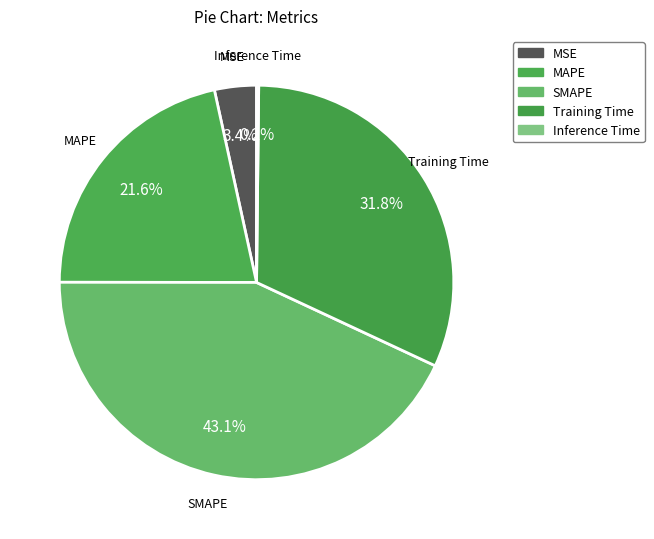

What percentage is the MSE slice, to the nearest percent?

3%